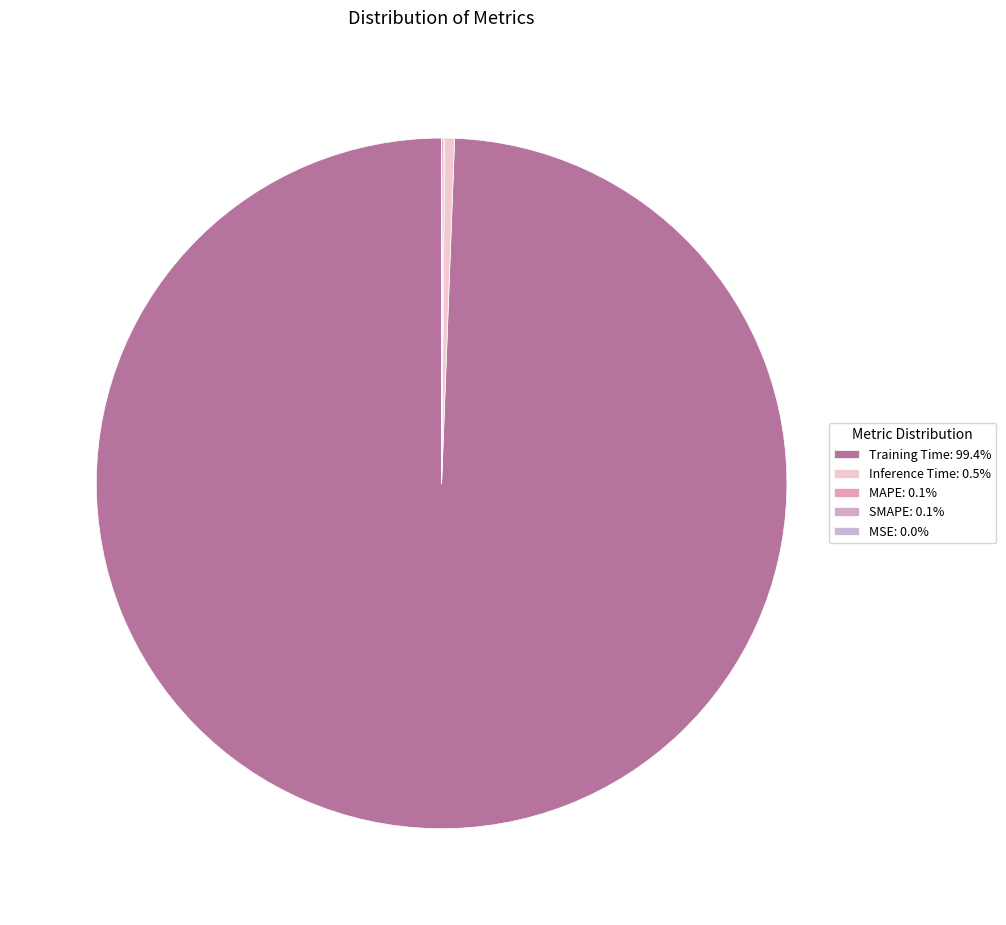

Which category has the biggest portion of the pie?

Training Time